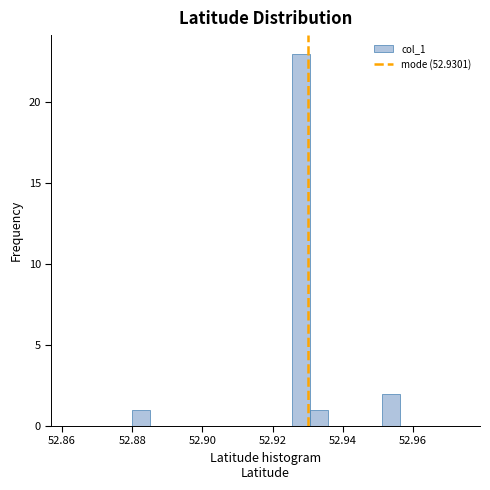

Read against the x-axis, roughly where is the centre of the tallest bar?

52.928